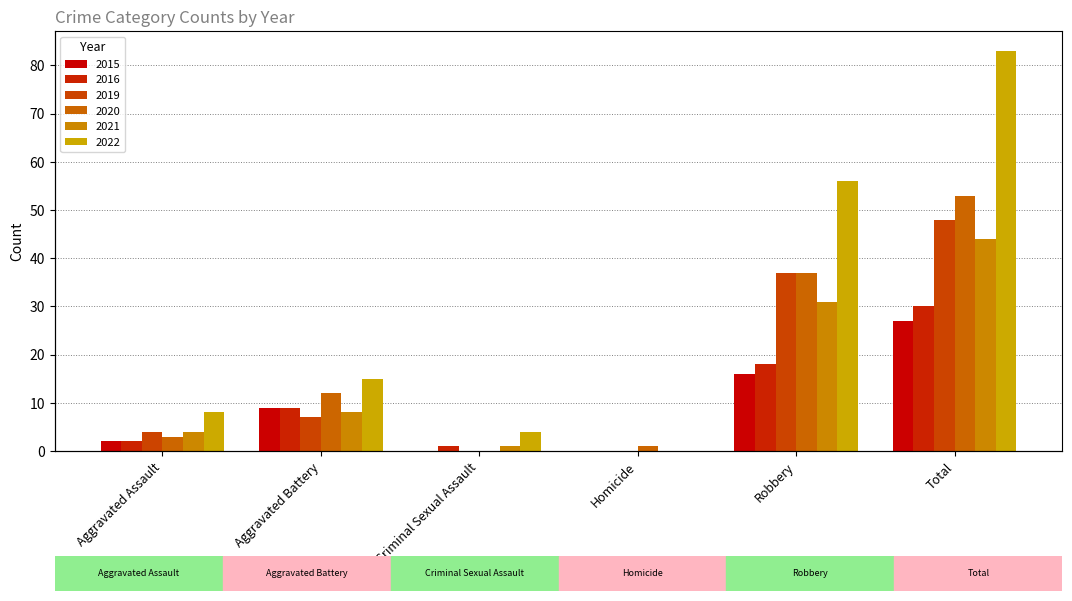

What position from the left is Criminal Sexual Assault?

3